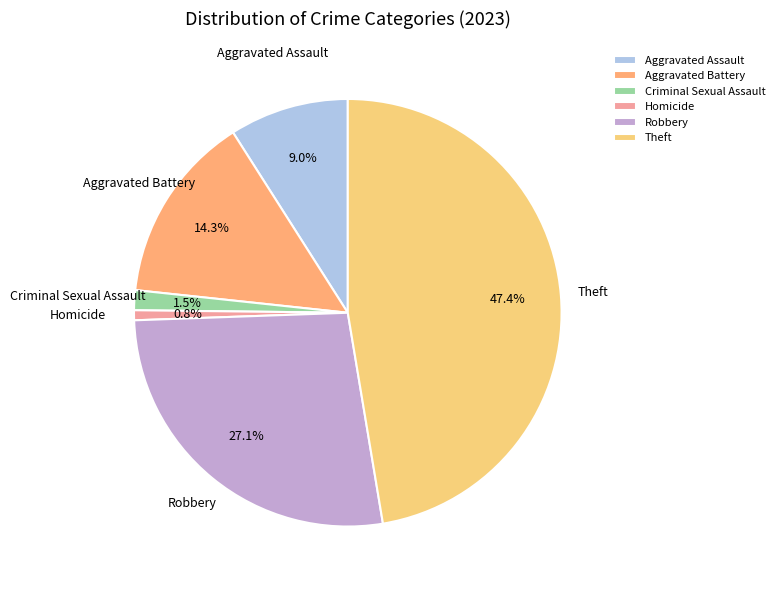

The Robbery slice represents 27% of the pie. True or false?

True